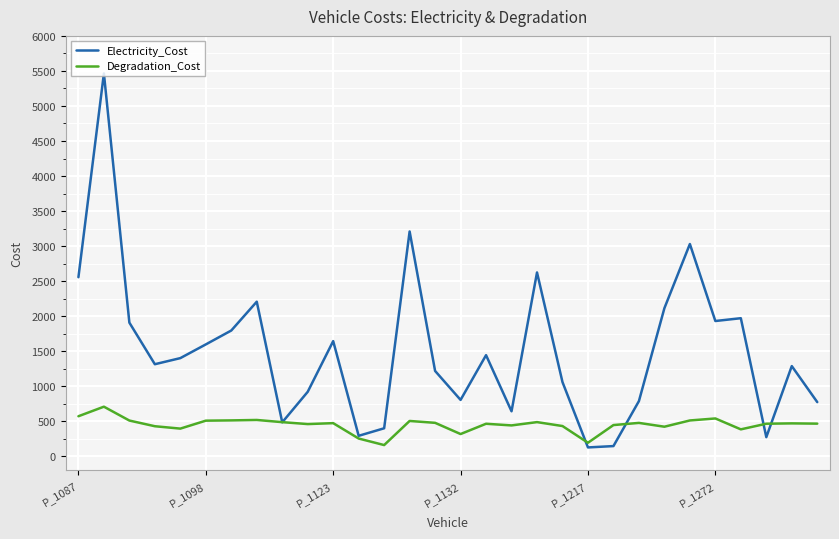

Which series has the largest range (max minus min)?

Electricity_Cost